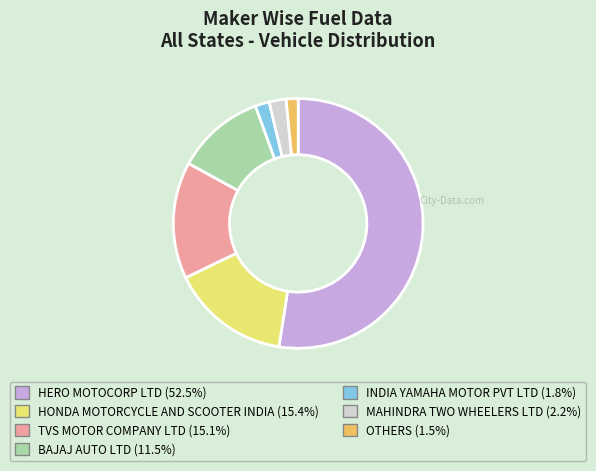

The MAHINDRA TWO WHEELERS LTD slice represents 2% of the pie. True or false?

True